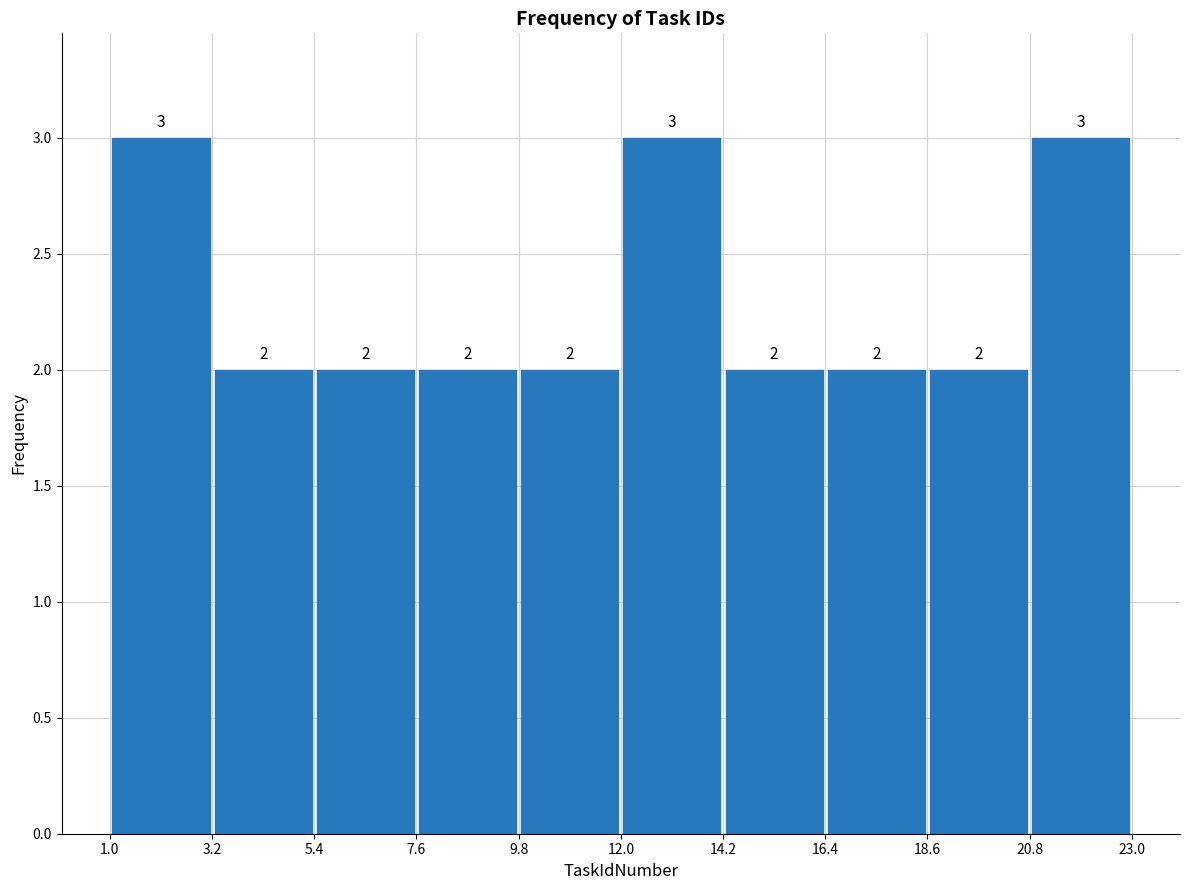

Reading left to right, list every bar in this chart as the range it spans on the x-axis followed by its height.

1.0 to 3.2: 3
3.2 to 5.4: 2
5.4 to 7.6: 2
7.6 to 9.8: 2
9.8 to 12.0: 2
12.0 to 14.2: 3
14.2 to 16.4: 2
16.4 to 18.6: 2
18.6 to 20.8: 2
20.8 to 23.0: 3